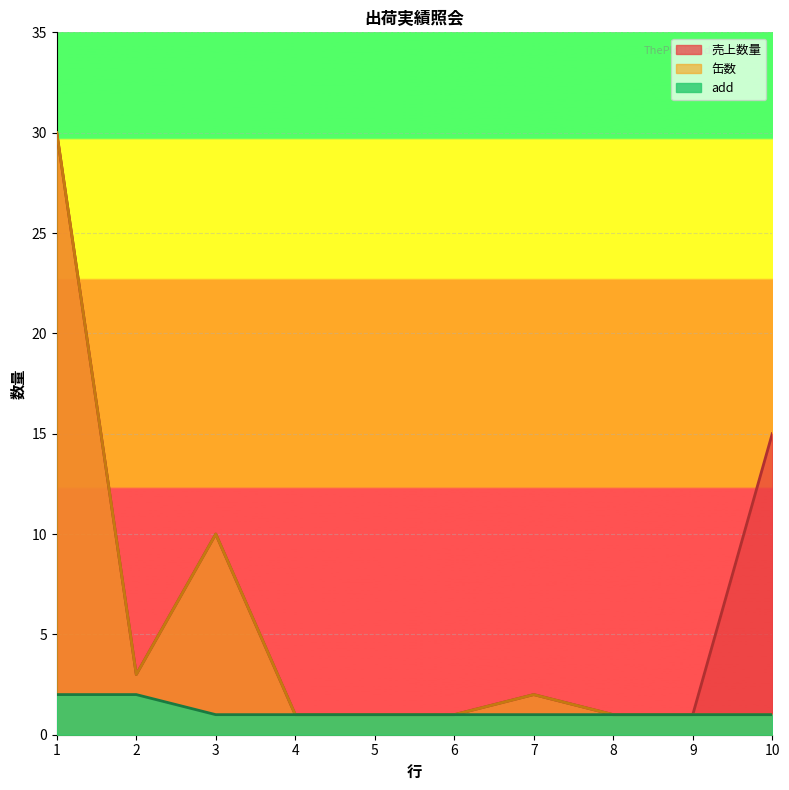

Does the chart display data point markers on the line(s)?

No